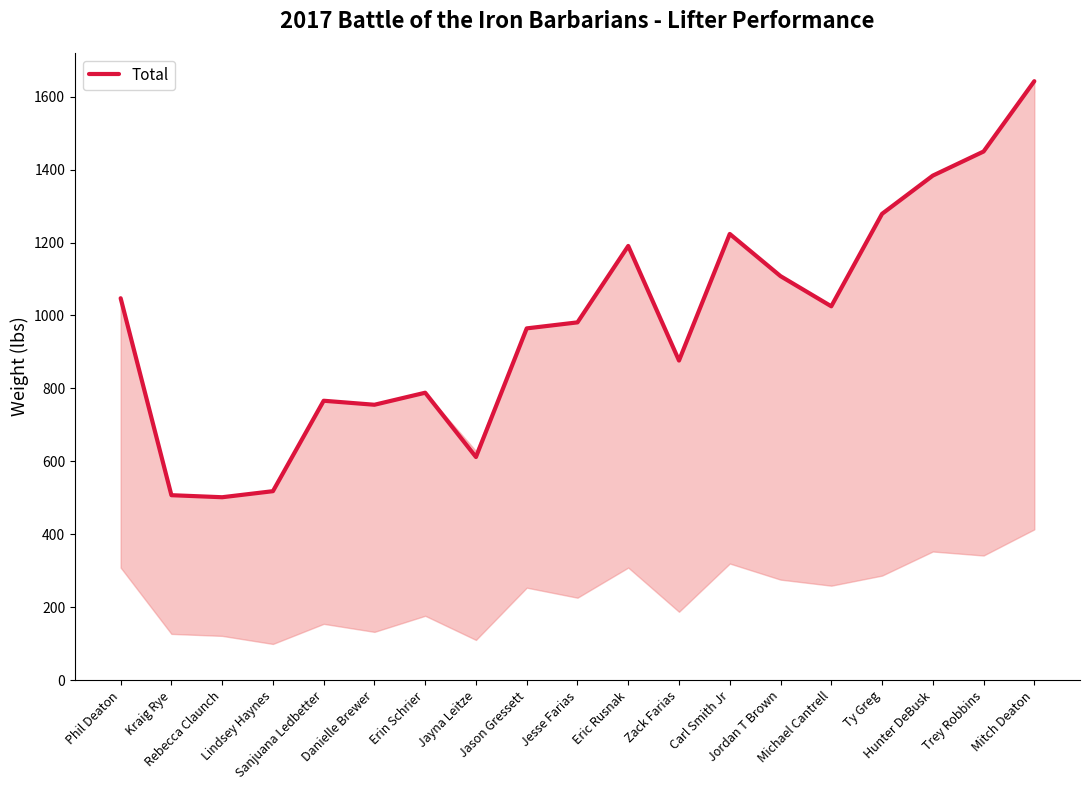

How many categories are shown in the chart?

19